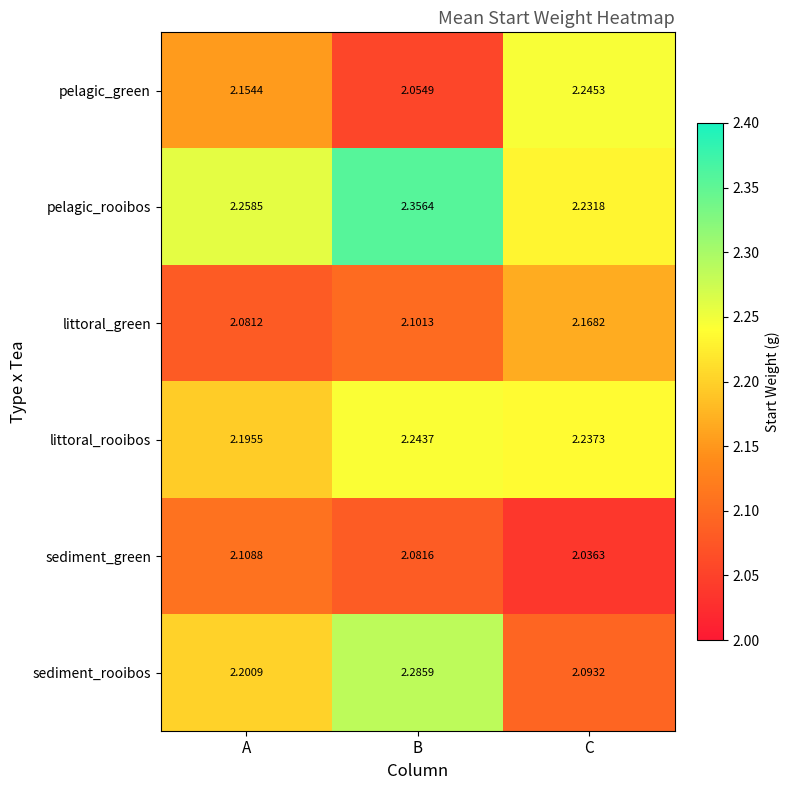

Where is sediment_rooibos nearest to the value 2?

C